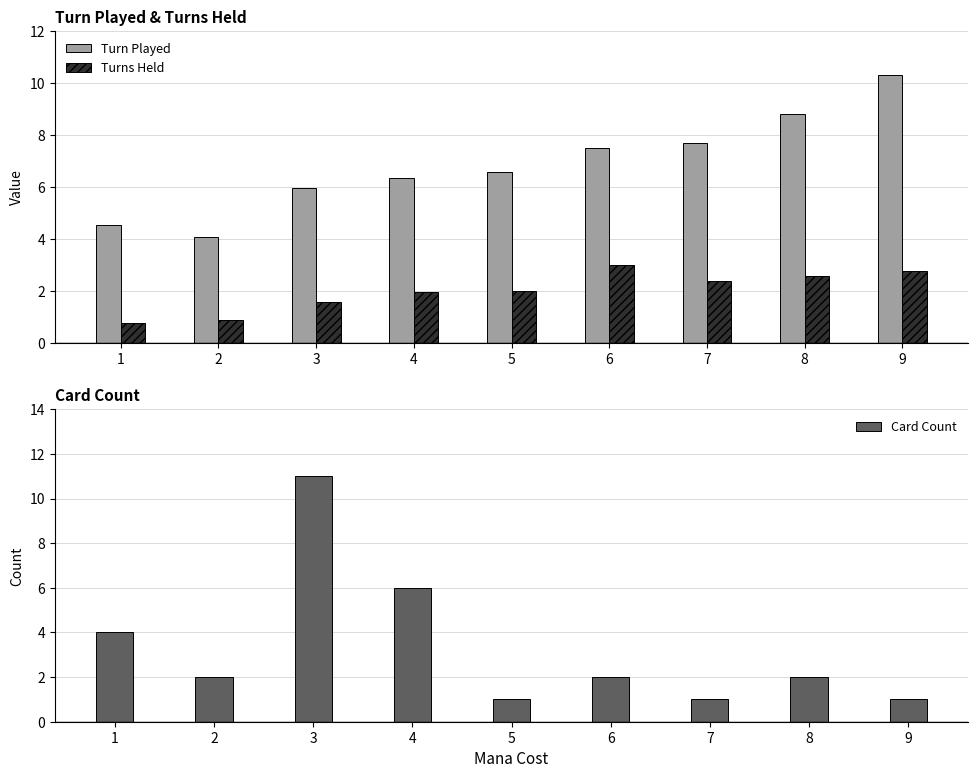

Between 1 and 3, which series saw the biggest shift?

Card Count